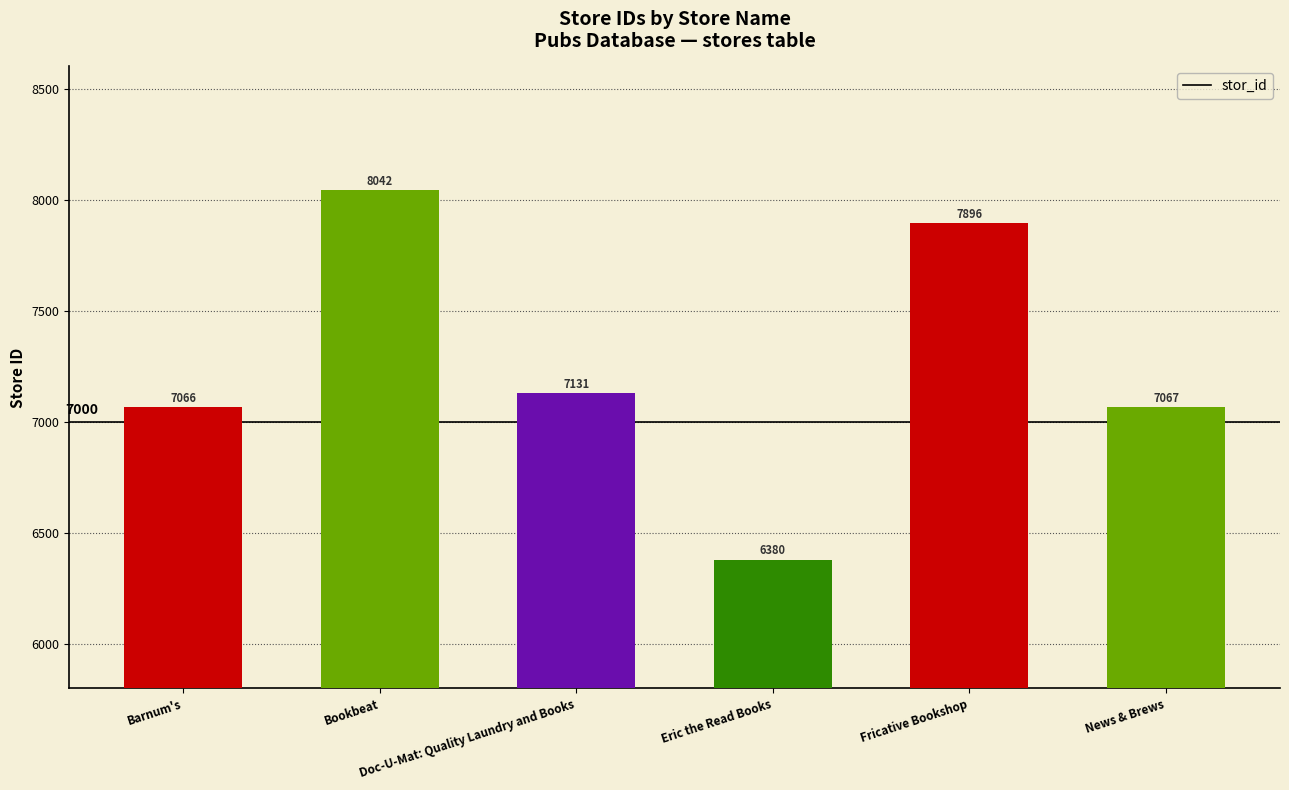

Approximately how many times larger is the value at Fricative Bookshop compared to Barnum's?

1.1